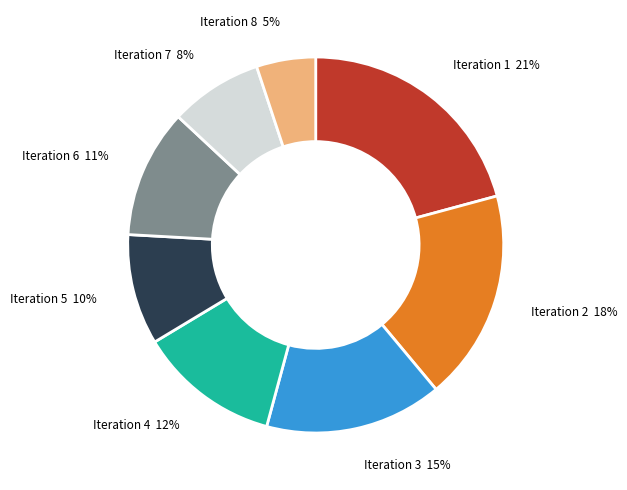

To the nearest percent, what portion does Iteration 1 represent?

21%